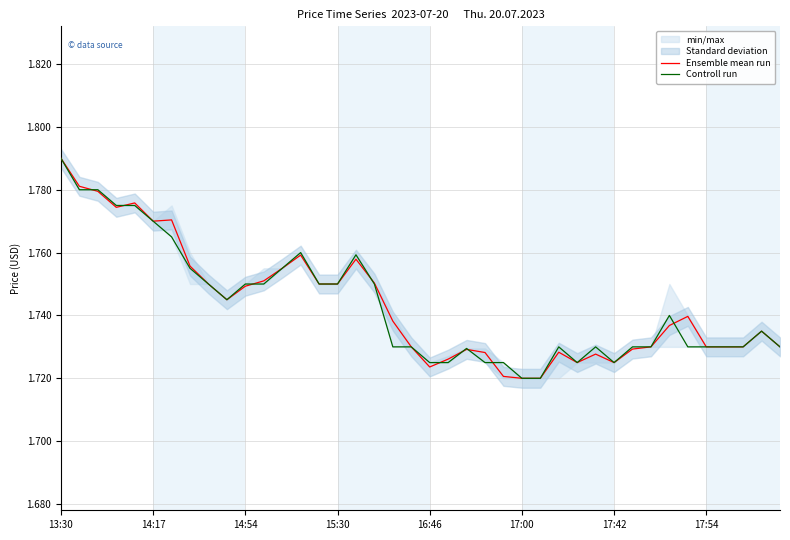

At which label does Ensemble mean run reach its peak?

13:30